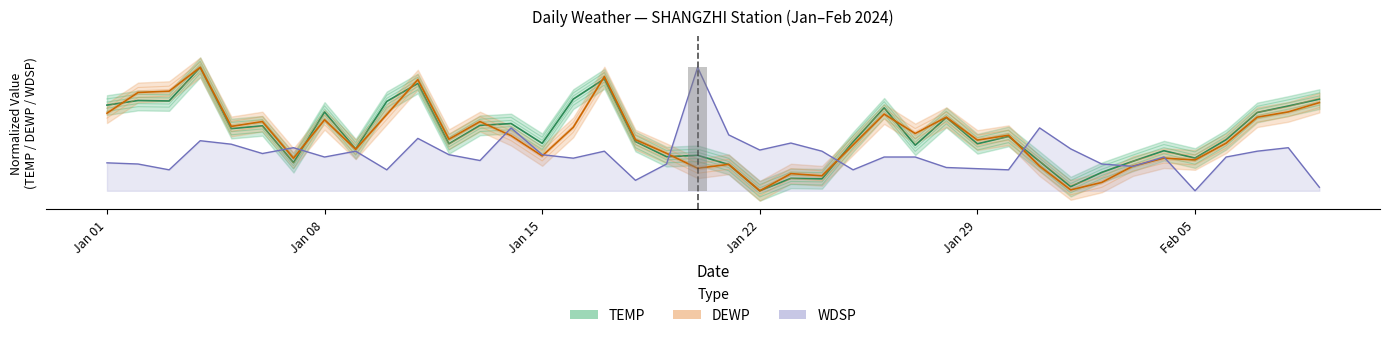

Which series has the largest range (max minus min)?

TEMP